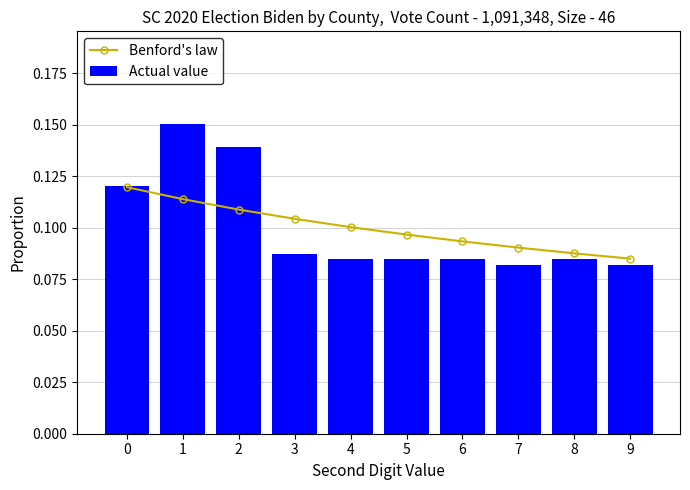

What are all the series names shown in the legend?

Benford's law, Actual value